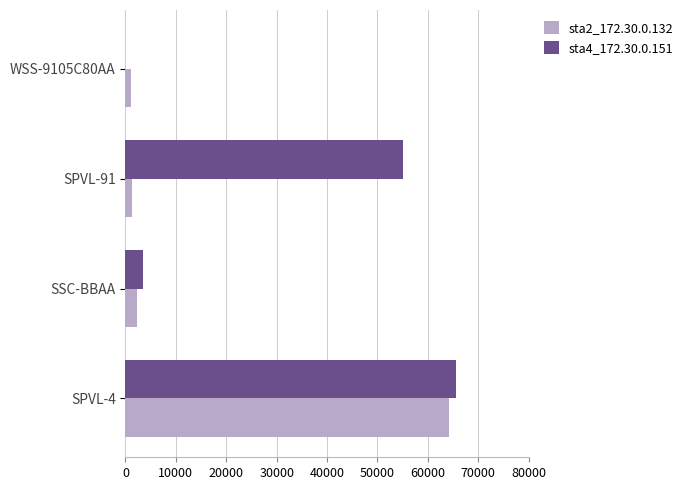

At which label does sta2_172.30.0.132 reach its peak?

SPVL-4